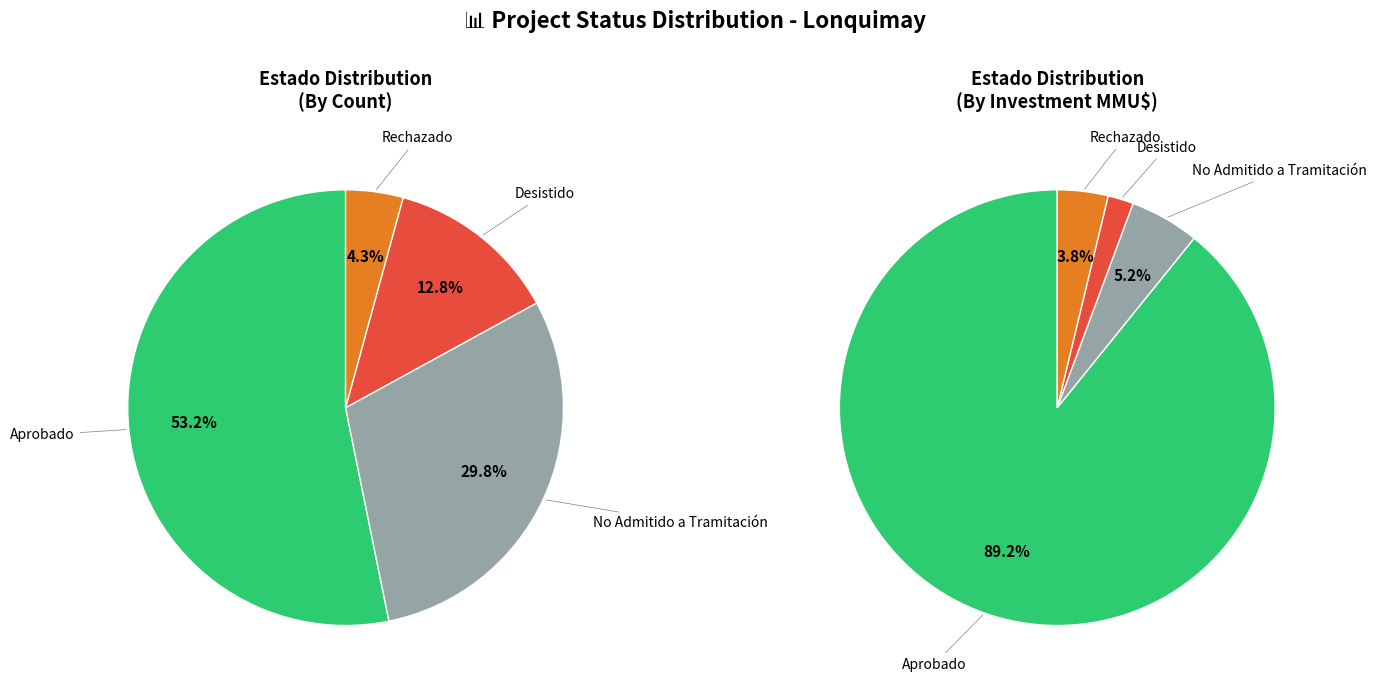

What is the change in value from No Admitido a Tramitación to Rechazado?

-12